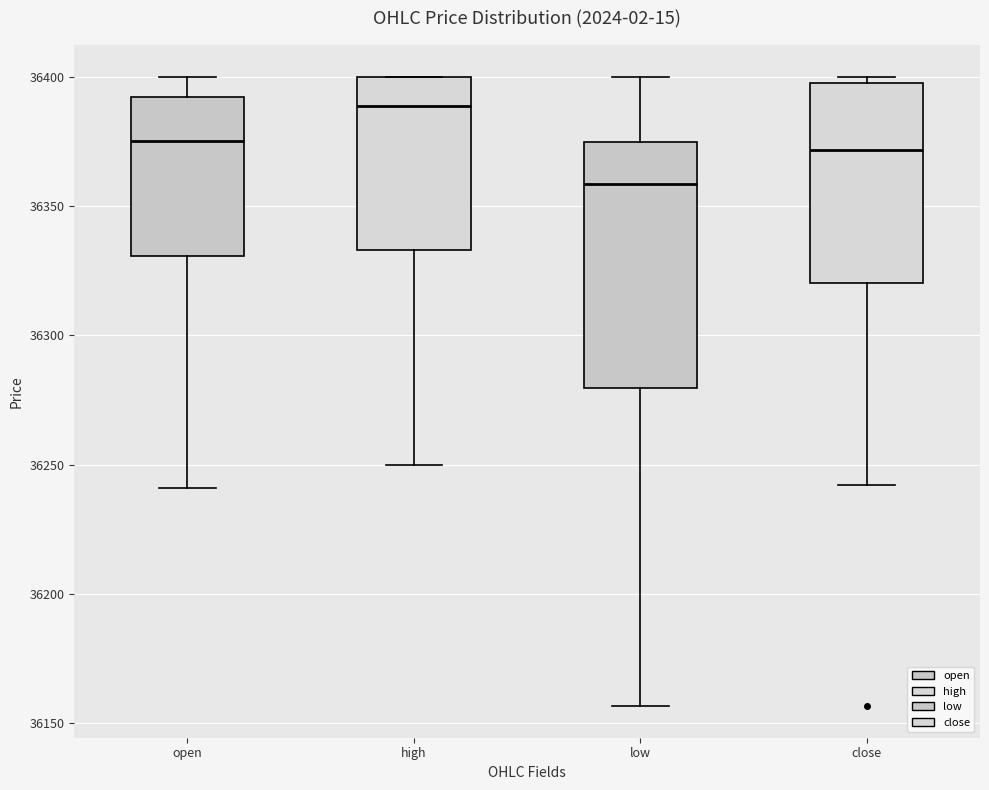

Reading left to right, read every box against the y-axis: the position of its median line, the range the box covers, and the ends of its whiskers. The values are not printed on the chart, so give them approximately, as read against the axis.

open: median 36375, box 36330 to 36390, whiskers 36240 to 36400
high: median 36390, box 36335 to 36400, whiskers 36250 to 36400
low: median 36360, box 36280 to 36375, whiskers 36155 to 36400
close: median 36370, box 36320 to 36400, whiskers 36240 to 36400 (just above the box's upper edge)